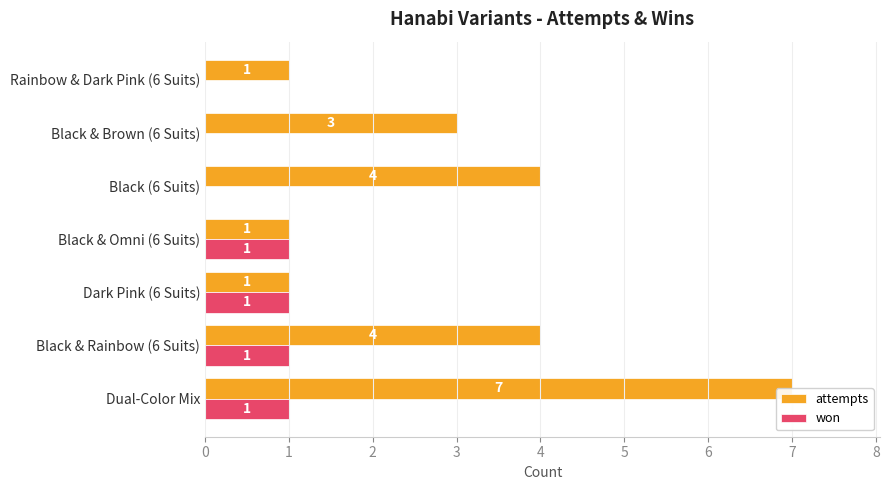

How many positive values does the won series have?

4